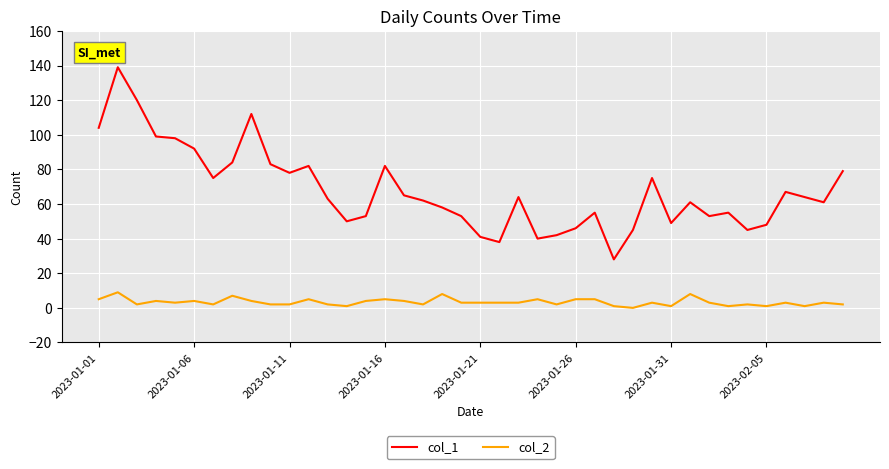

What is the greatest value displayed?

139